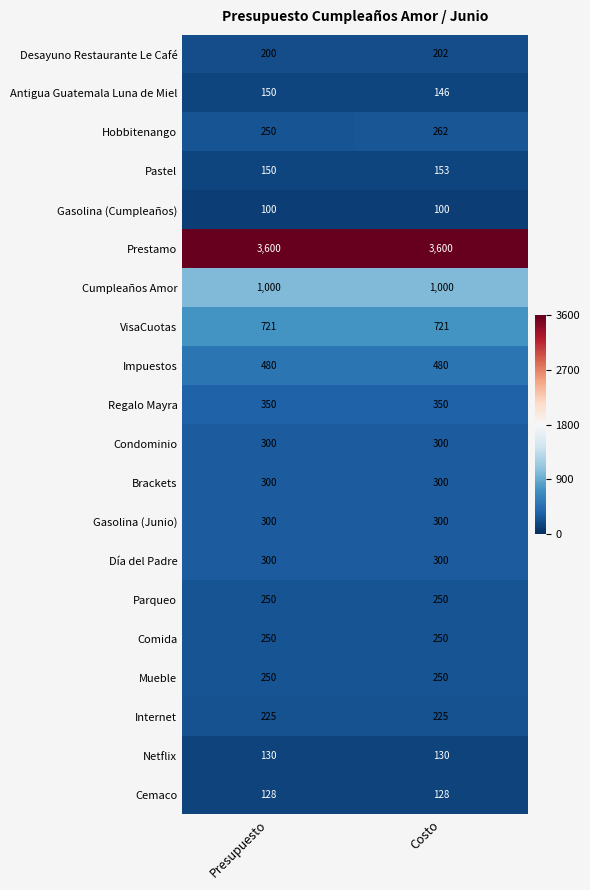

The Día del Padre series shows 122 at Presupuesto. True or false?

False